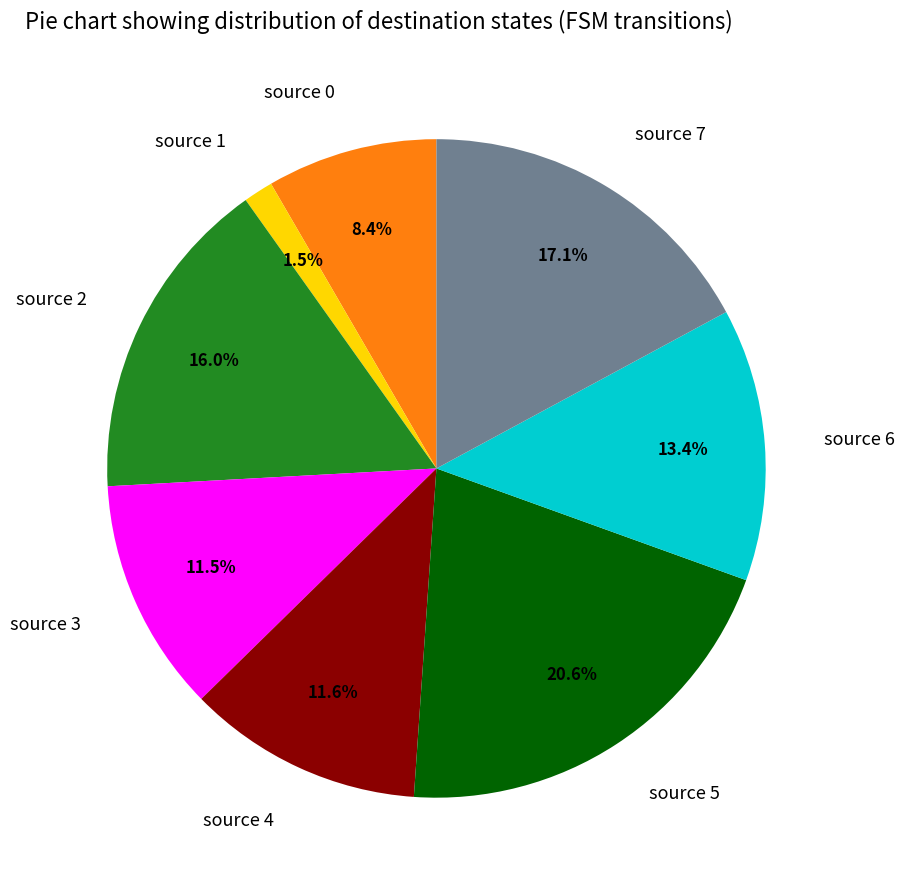

What is the largest slice in the pie chart?

source 5